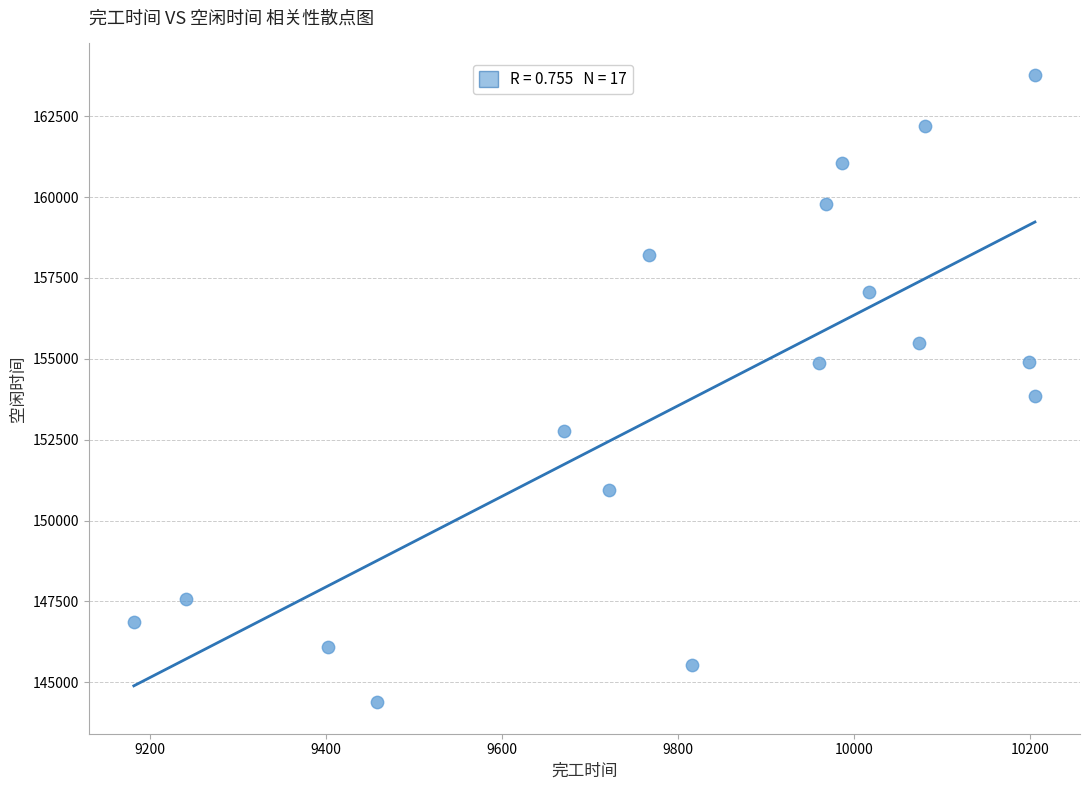

What Y value in the scatter plot is closest to 154080?

153847.6